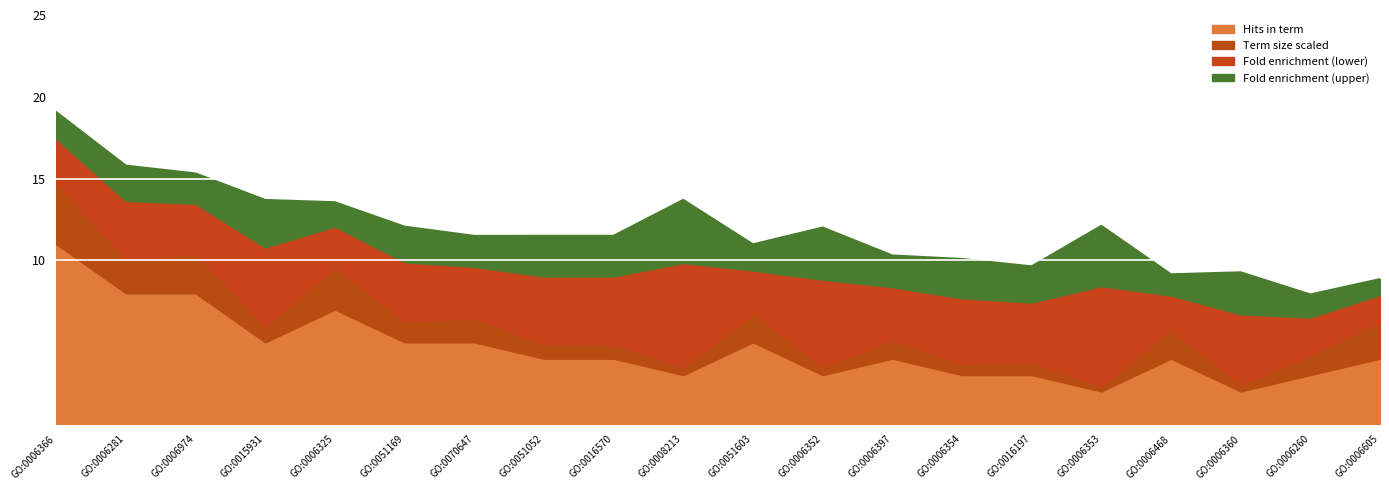

At which label does Hits in term reach its peak?

GO:0006366